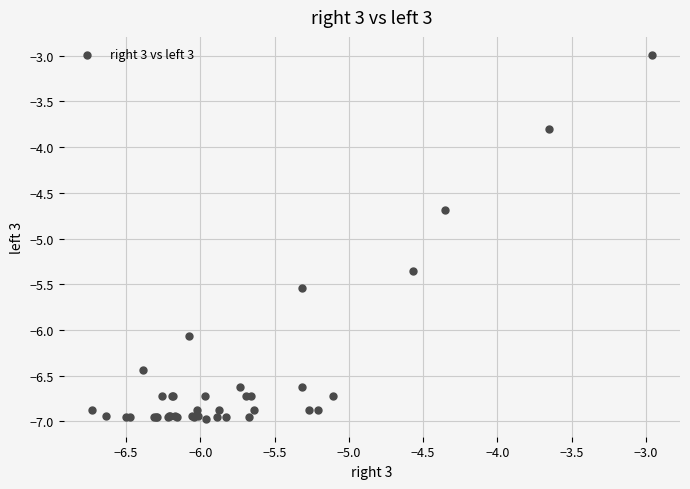

What Y value in the scatter plot is closest to -4?

-3.8